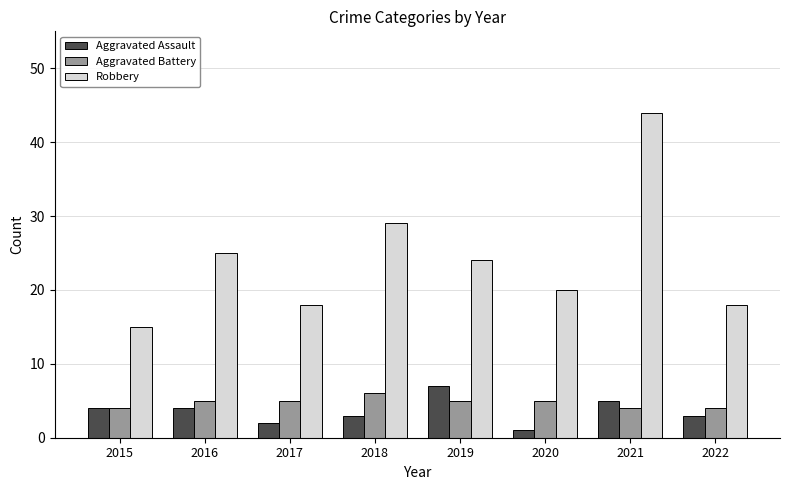

How many data points does each series have?

8